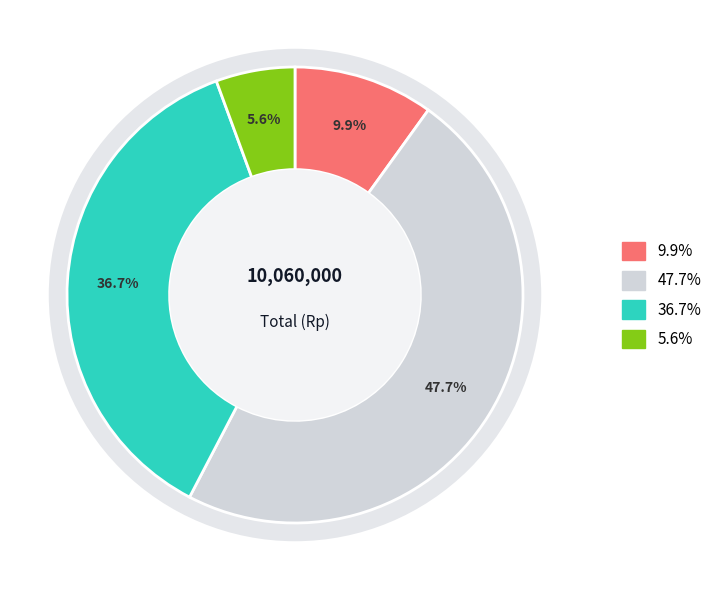

Does Mindik-2 (4) represent more than half of the total?

No